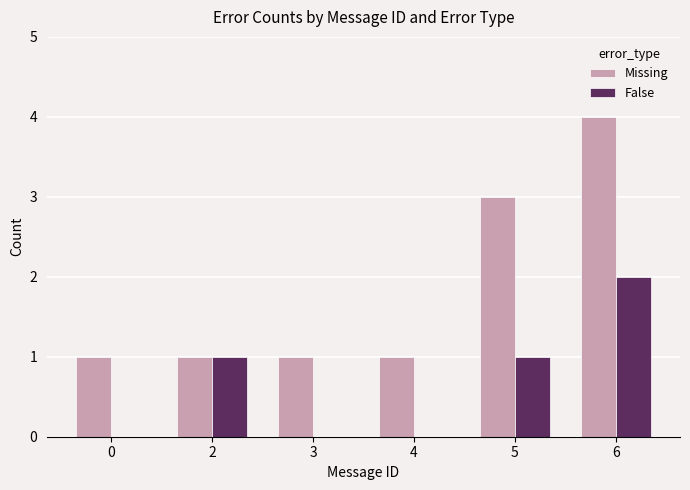

Is it true that False equals 2 at 5?

False